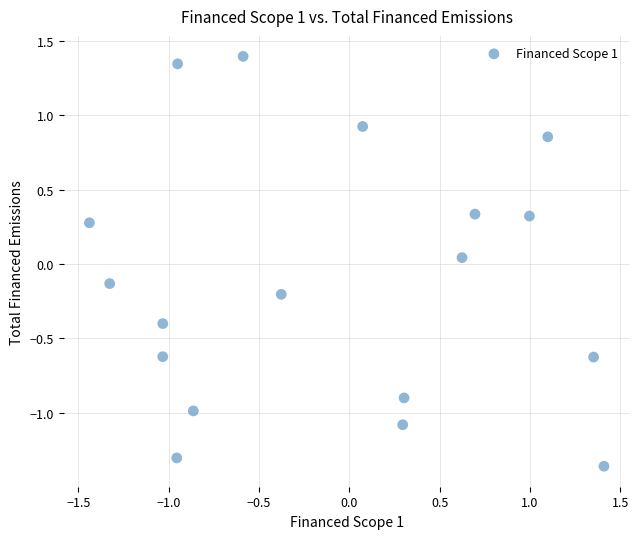

What is the range of Y values (max minus min)?

2.8